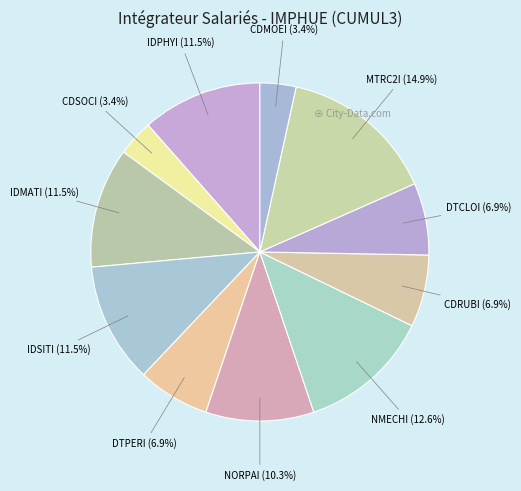

Which slice is the largest?

MTRC2I